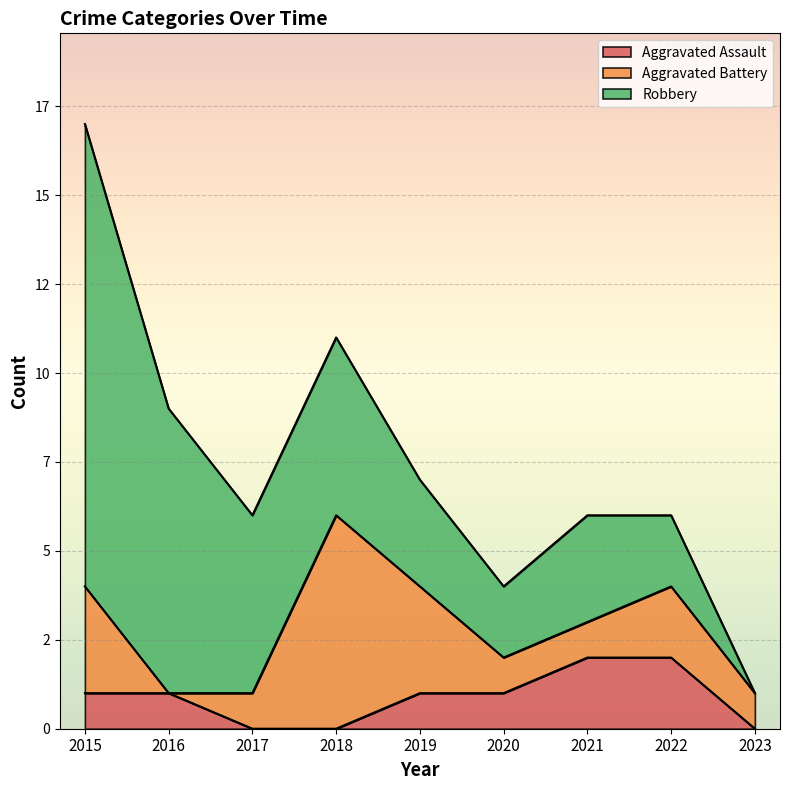

How many values in Aggravated Battery are above zero?

8